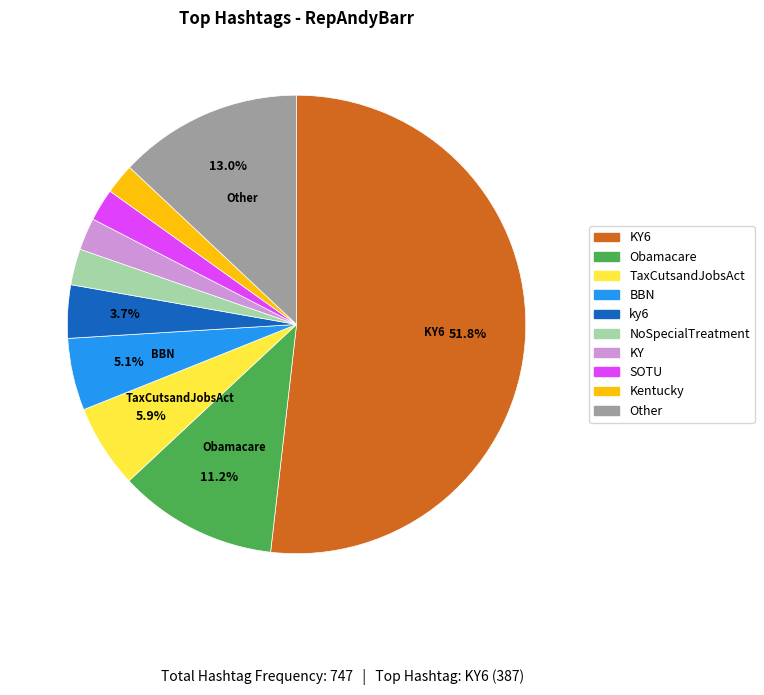

Is it true that ky6 is 4% of the pie?

True